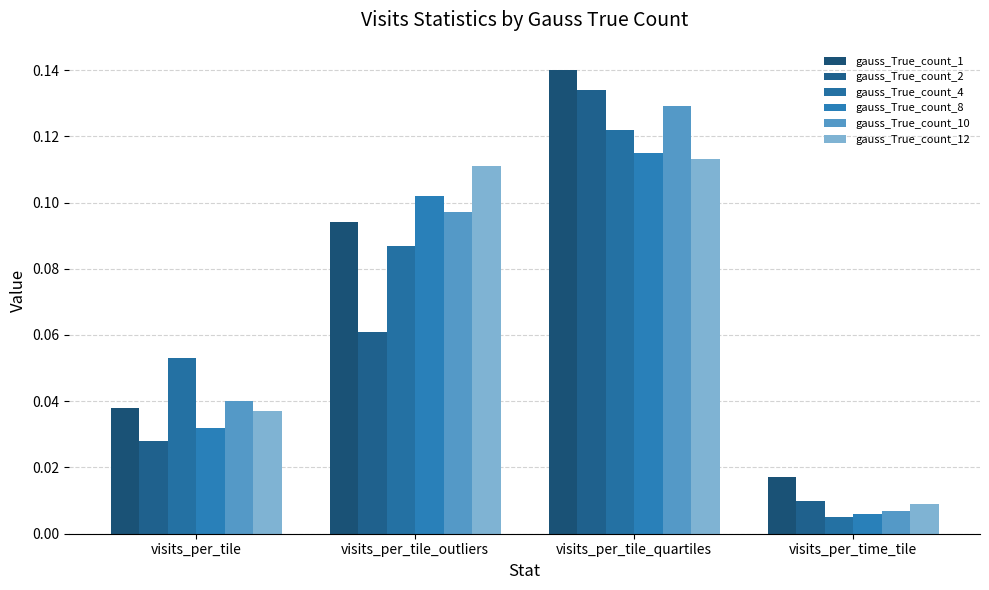

Rank the categories by gauss_True_count_8 value from highest to lowest.

visits_per_tile_quartiles, visits_per_tile_outliers, visits_per_tile, visits_per_time_tile